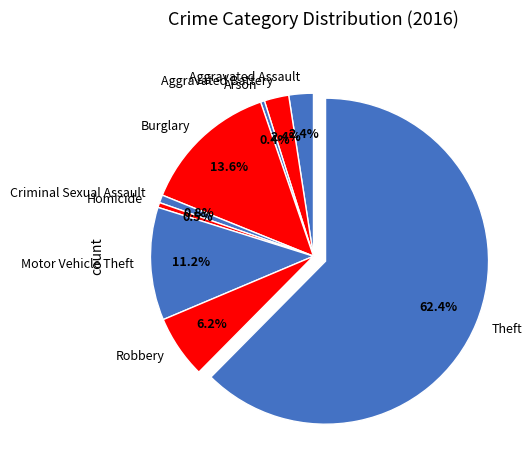

Which has a higher value, Robbery or Aggravated Battery?

Robbery